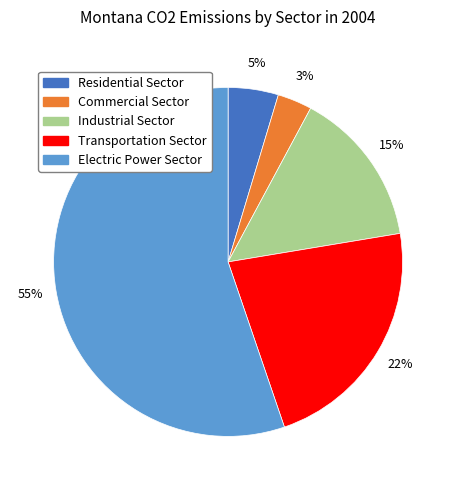

How many segments does this pie chart have?

5